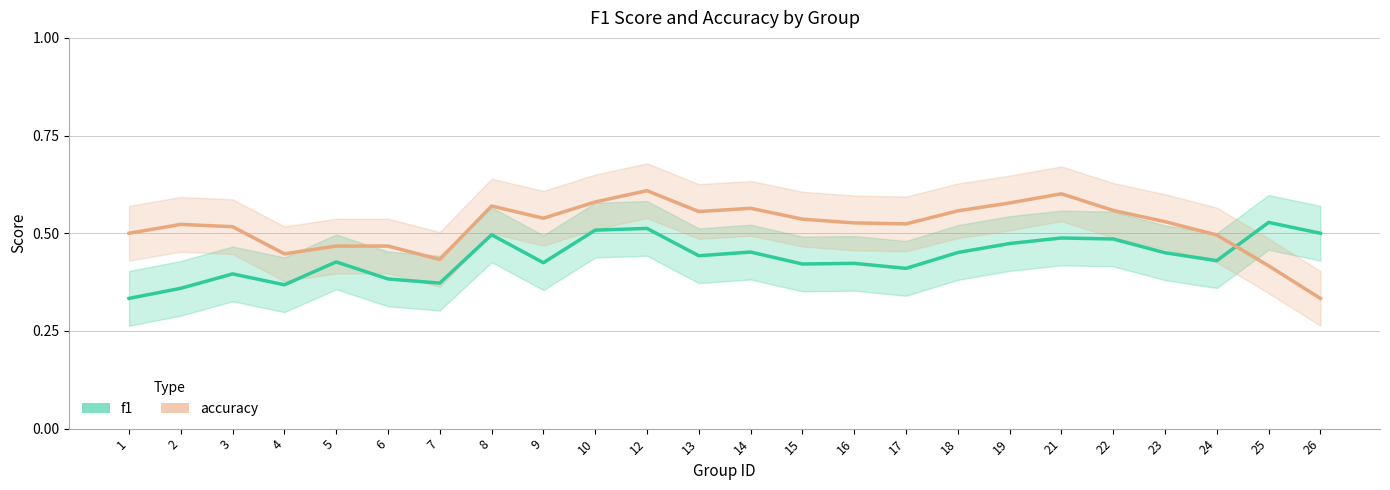

Between 9 and 26, which is larger?

26